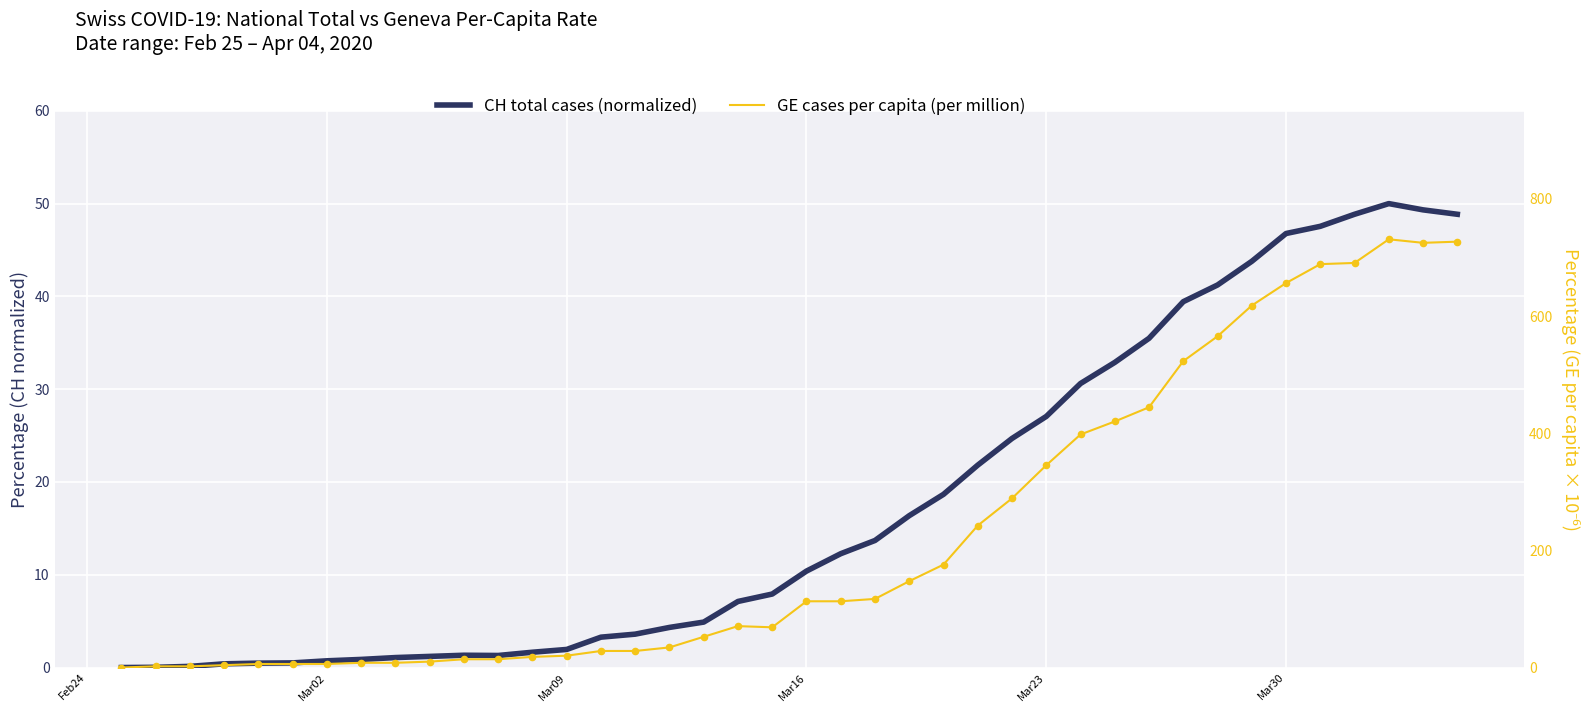

Which series contains the lowest Y value?

CH total cases (normalized)